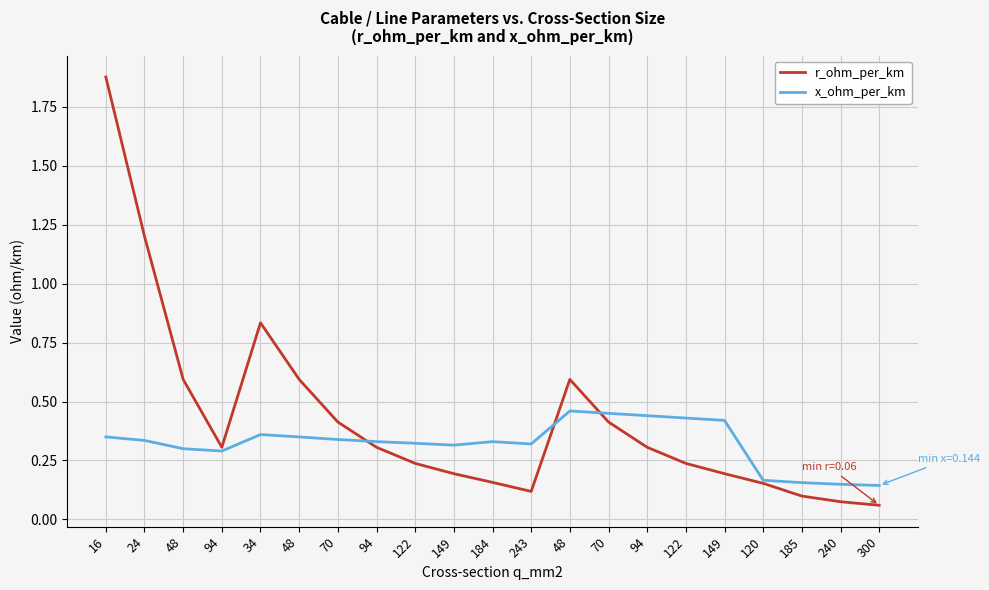

What is the difference between the highest and lowest values at 185?

0.1